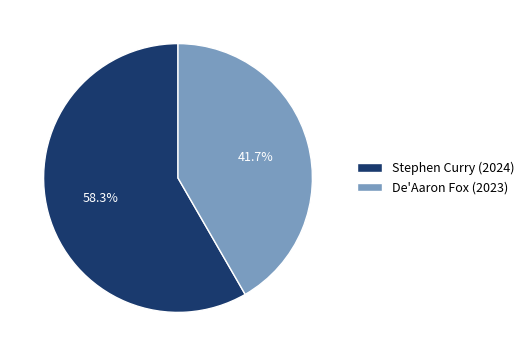

Between De'Aaron Fox (2023) and Stephen Curry (2024), which is larger?

Stephen Curry (2024)